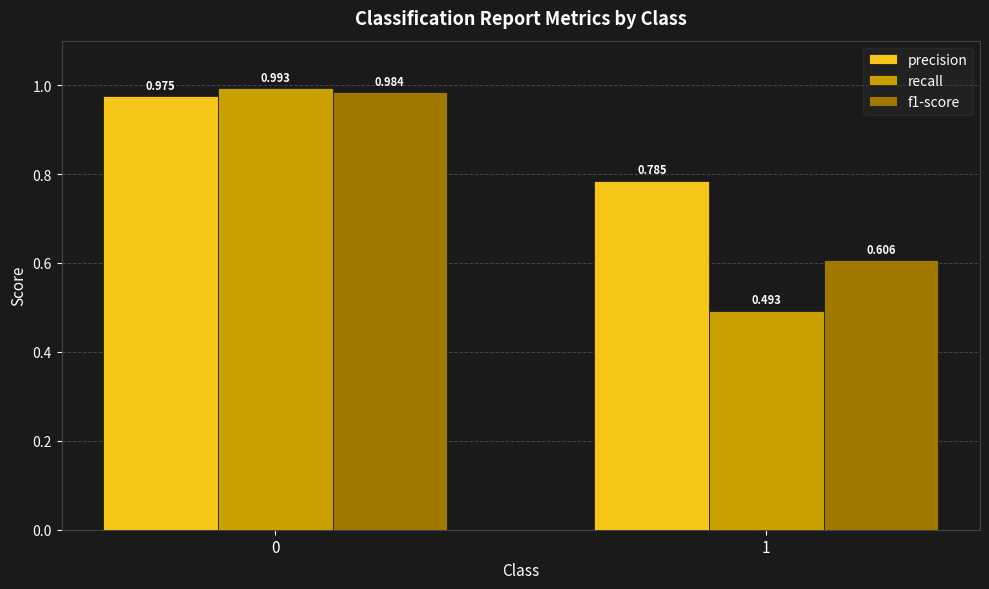

At 1, list the series in order from largest to smallest.

precision, f1-score, recall